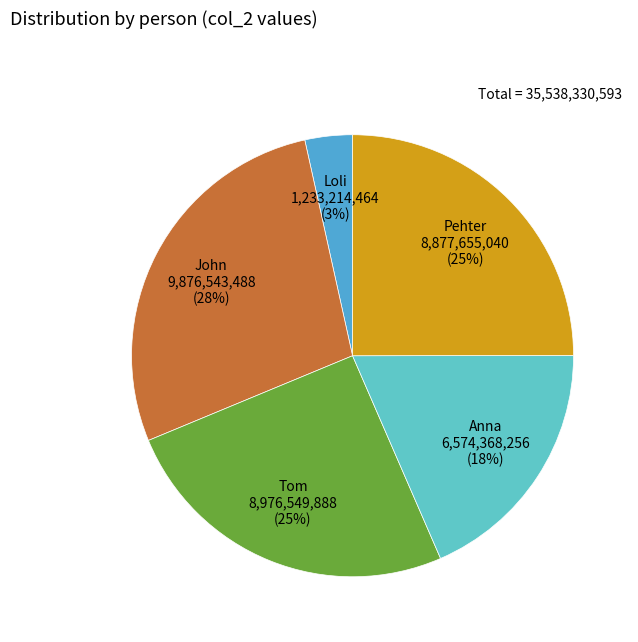

The John slice represents 28% of the pie. True or false?

True